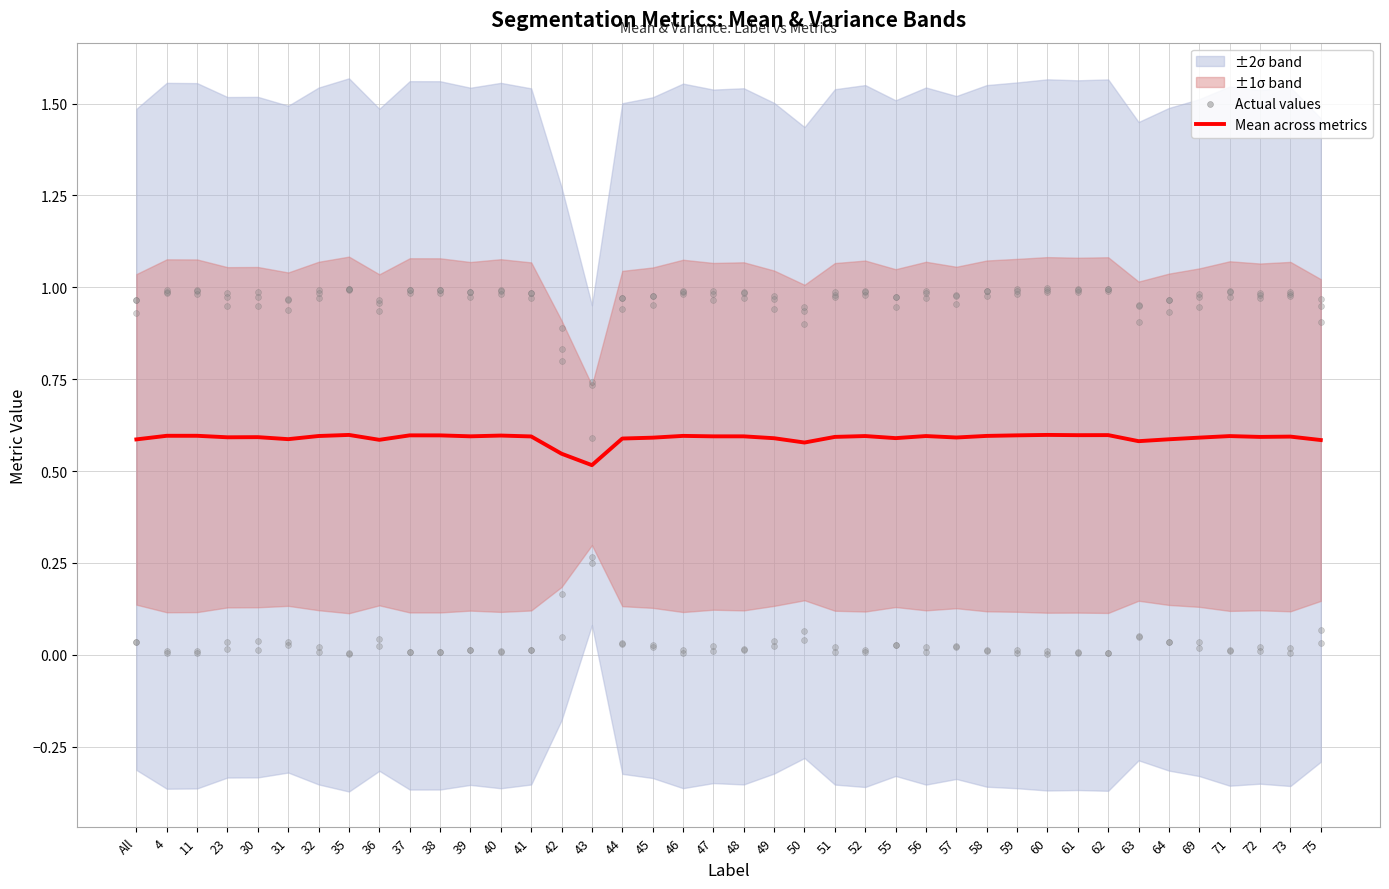

Which has a higher value, 69 or 32?

32